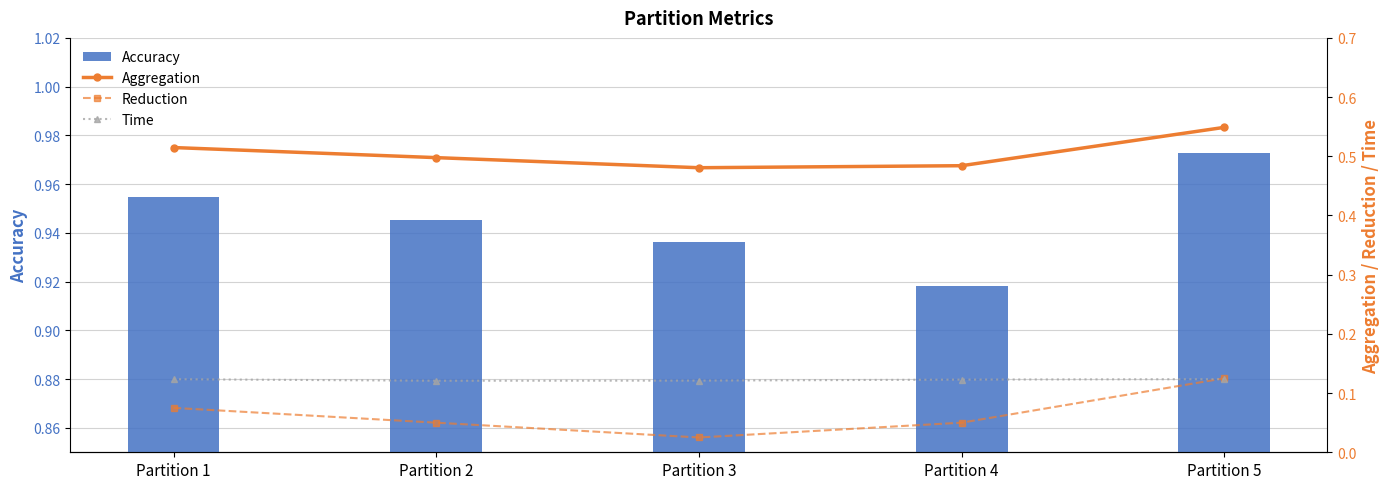

What are all the series names shown in the legend?

Accuracy, Aggregation, Reduction, Time